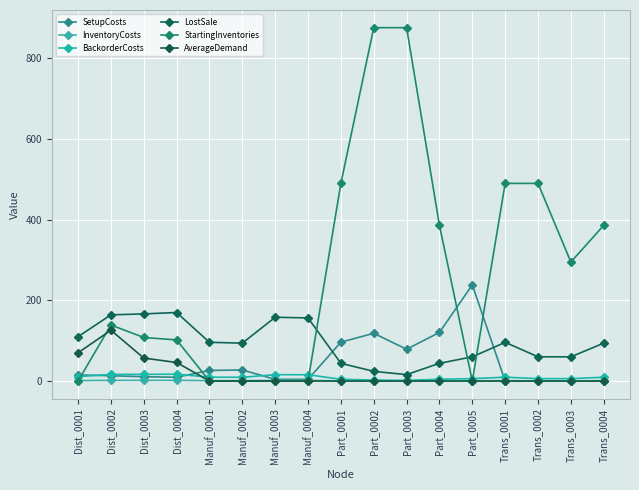

At which category is the sum across all series the highest?

Part_0002